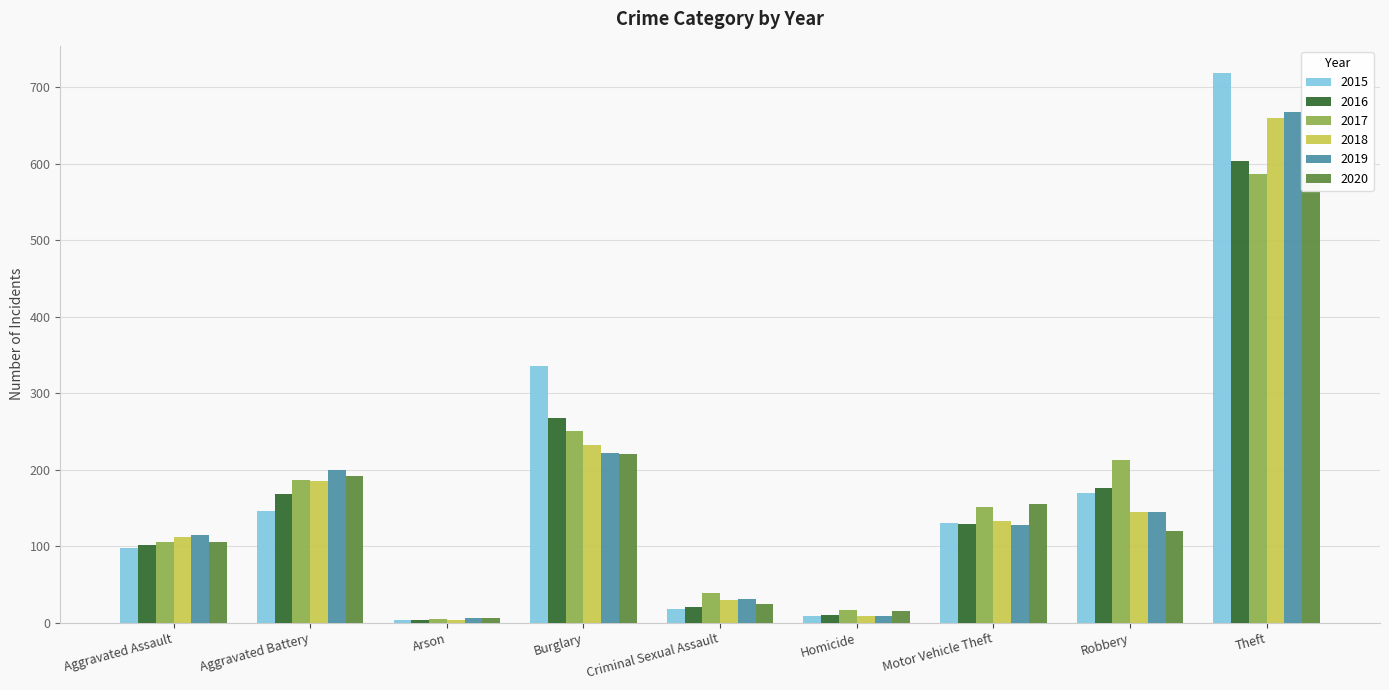

What position from the right is Robbery?

2